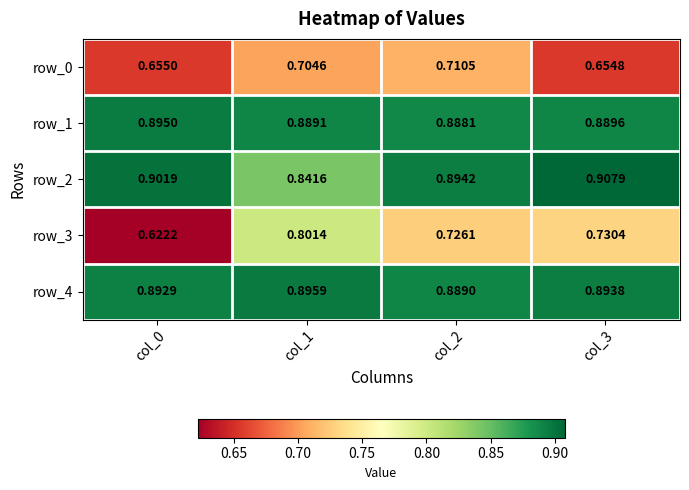

Which series has the largest total across all categories?

row_4